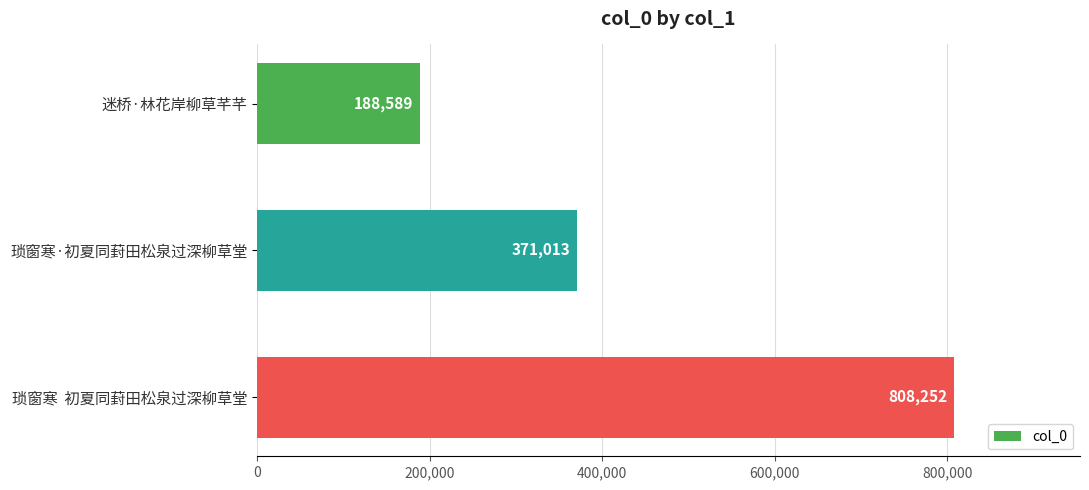

What is the smallest value displayed?

188589